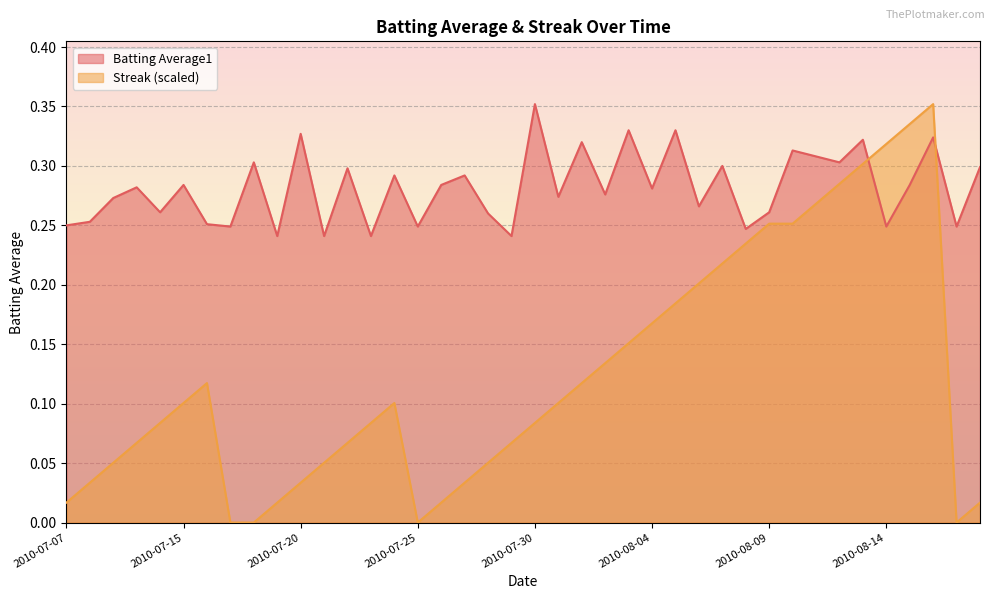

Is the value of Streak at 2010-08-05 greater than the value of Batting Average1 at 2010-08-06?

No